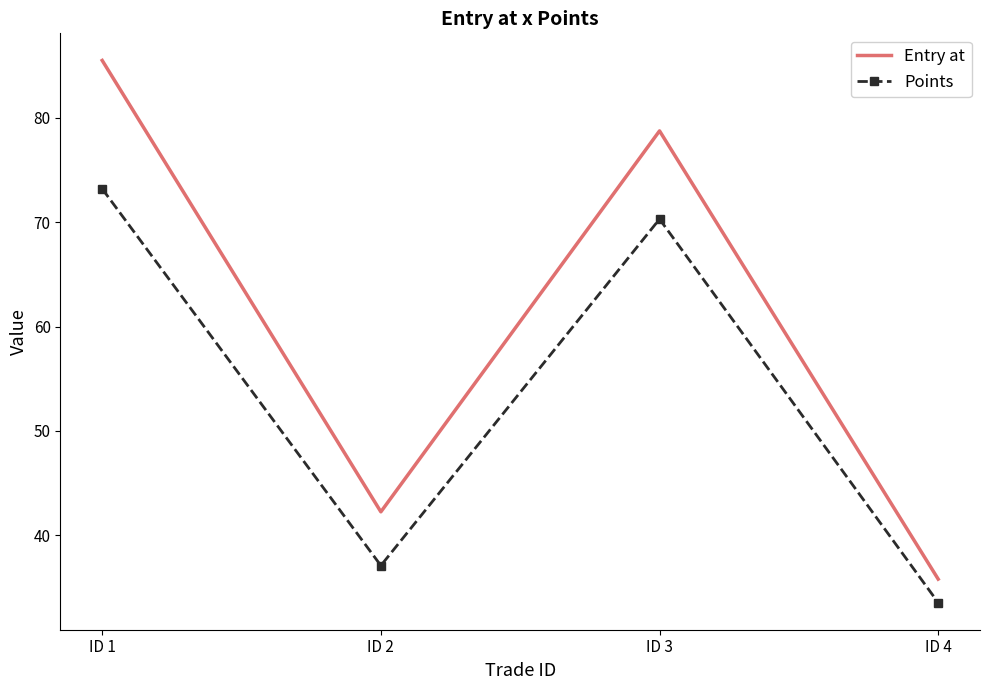

True or false: Entry at and Points intersect in this chart.

False